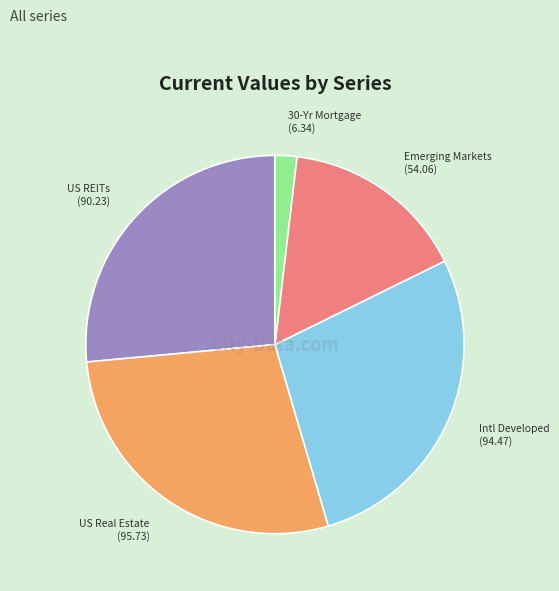

What is the ratio of the value at Intl Developed to the value at US Real Estate?

1.0